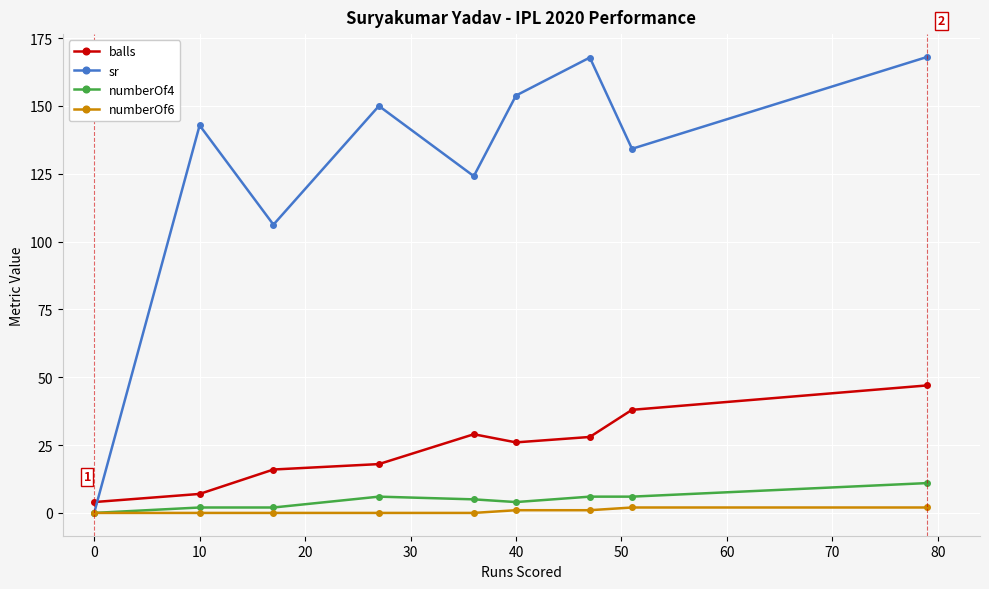

What is the value of the numberOf4 point at the 7th from the left?

6.0